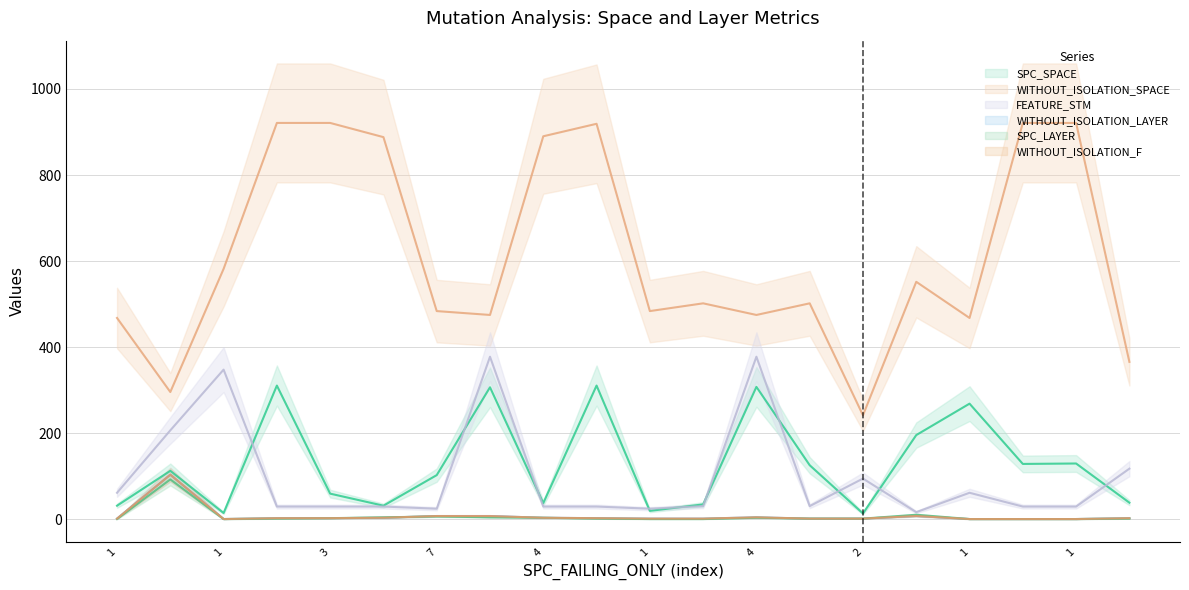

Where is the first local maximum for SPC_SPACE?

93